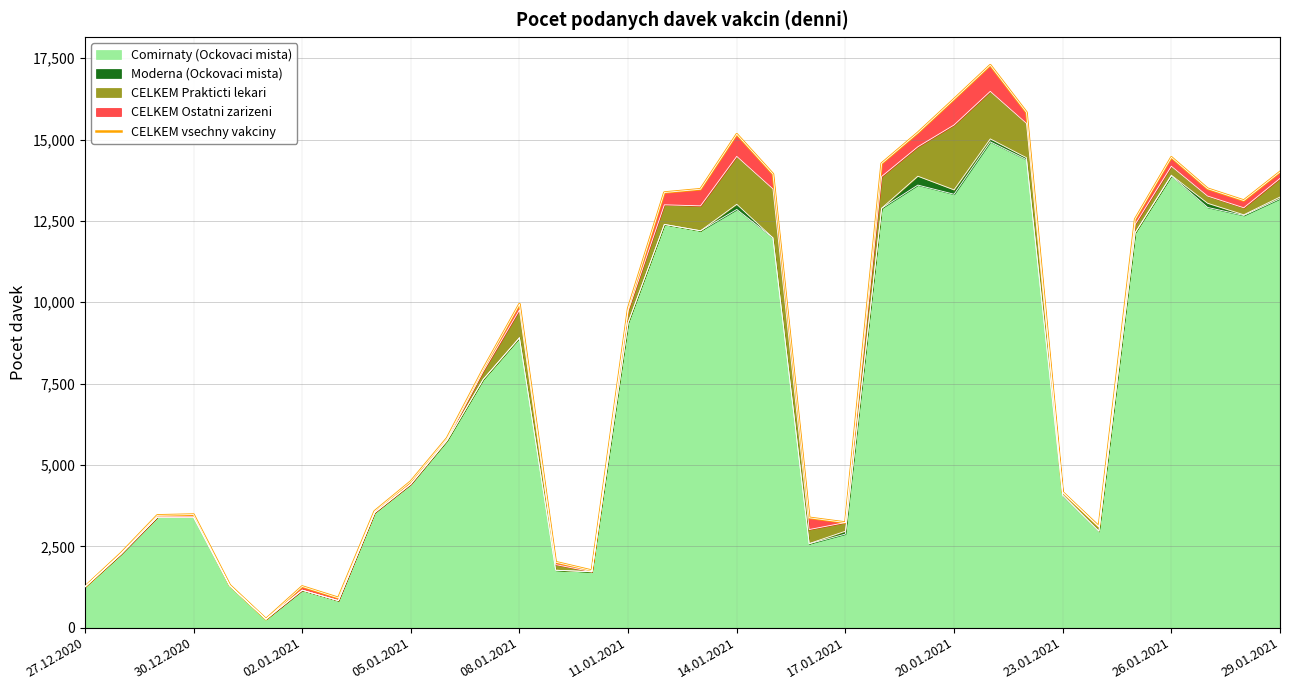

The Comirnaty (Ockovaci mista) series shows 7272 at 05.01.2021. True or false?

False